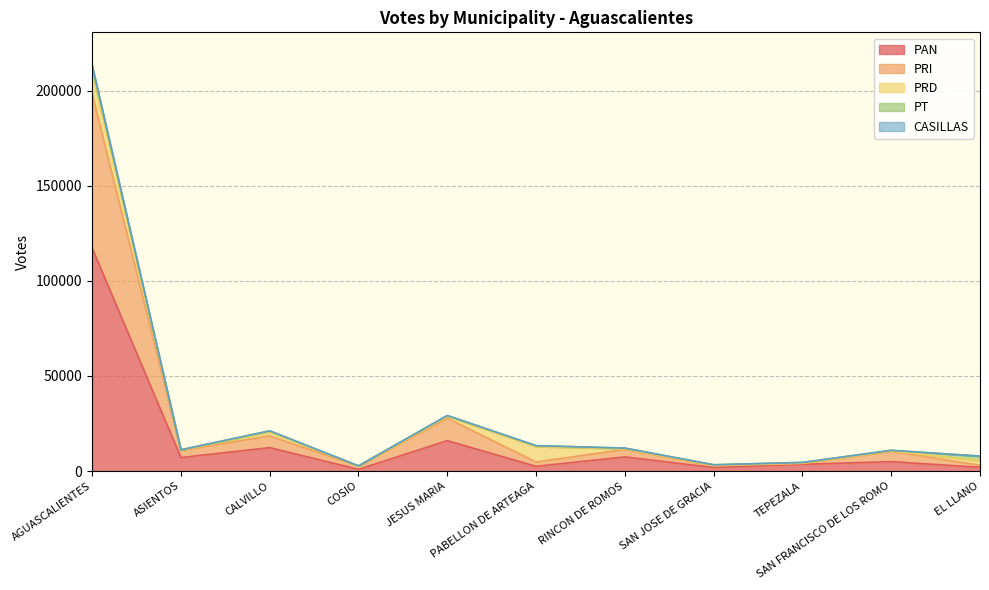

Which category has the highest value in the PAN series?

AGUASCALIENTES